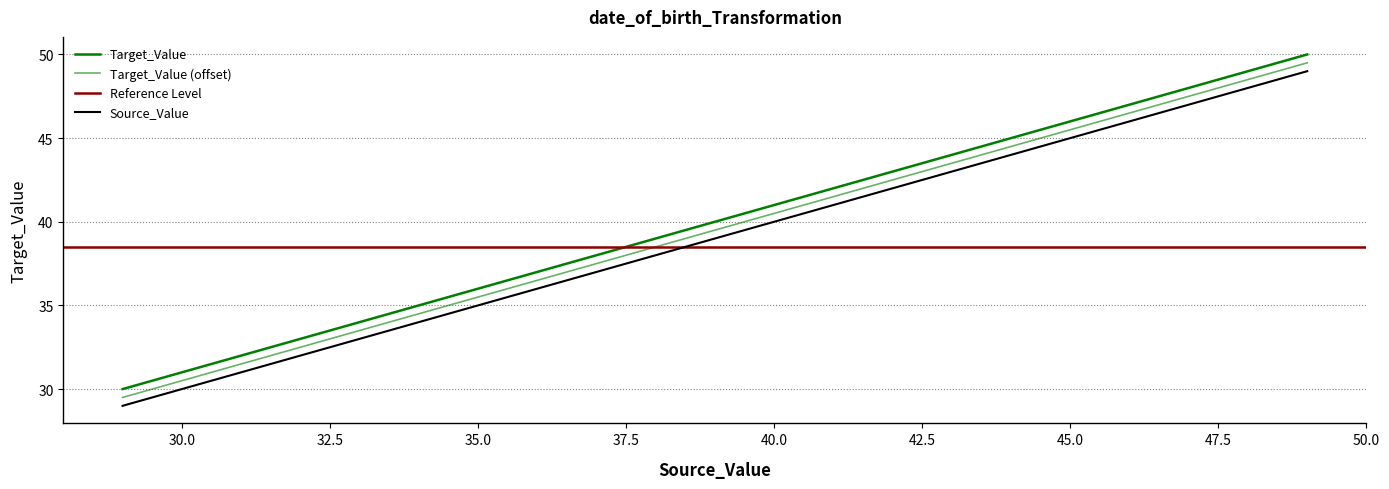

Does the chart have visible grid lines?

Yes